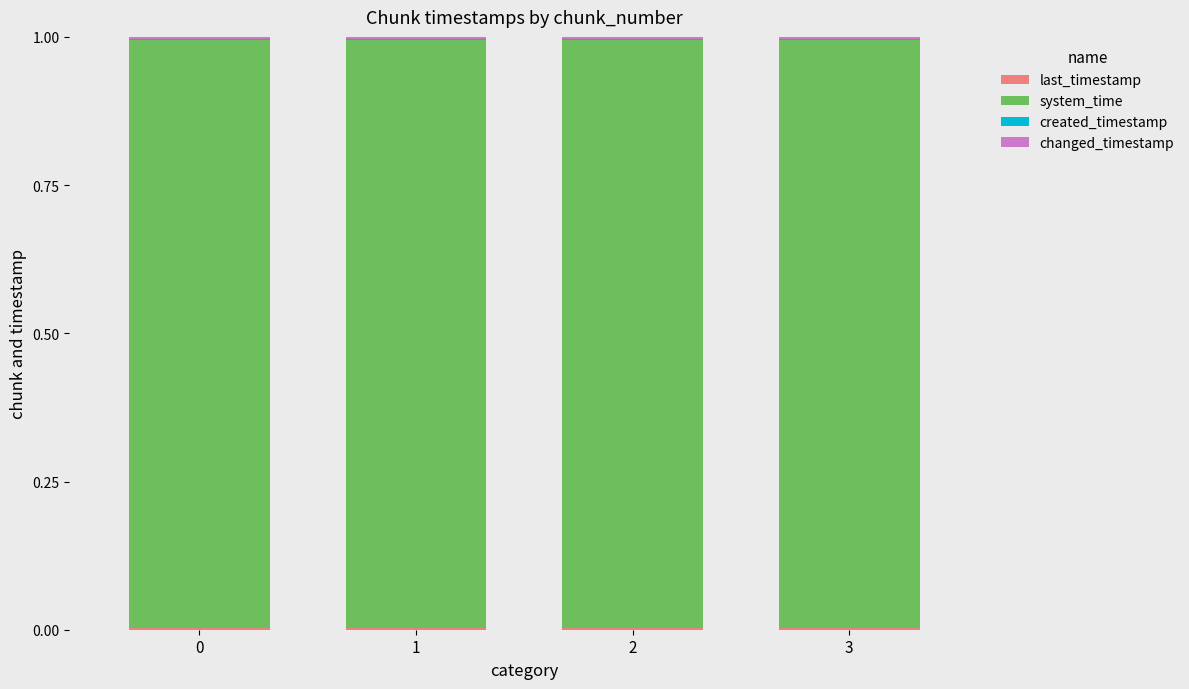

True or false: changed_timestamp has a value of 0.0 at 3.

True